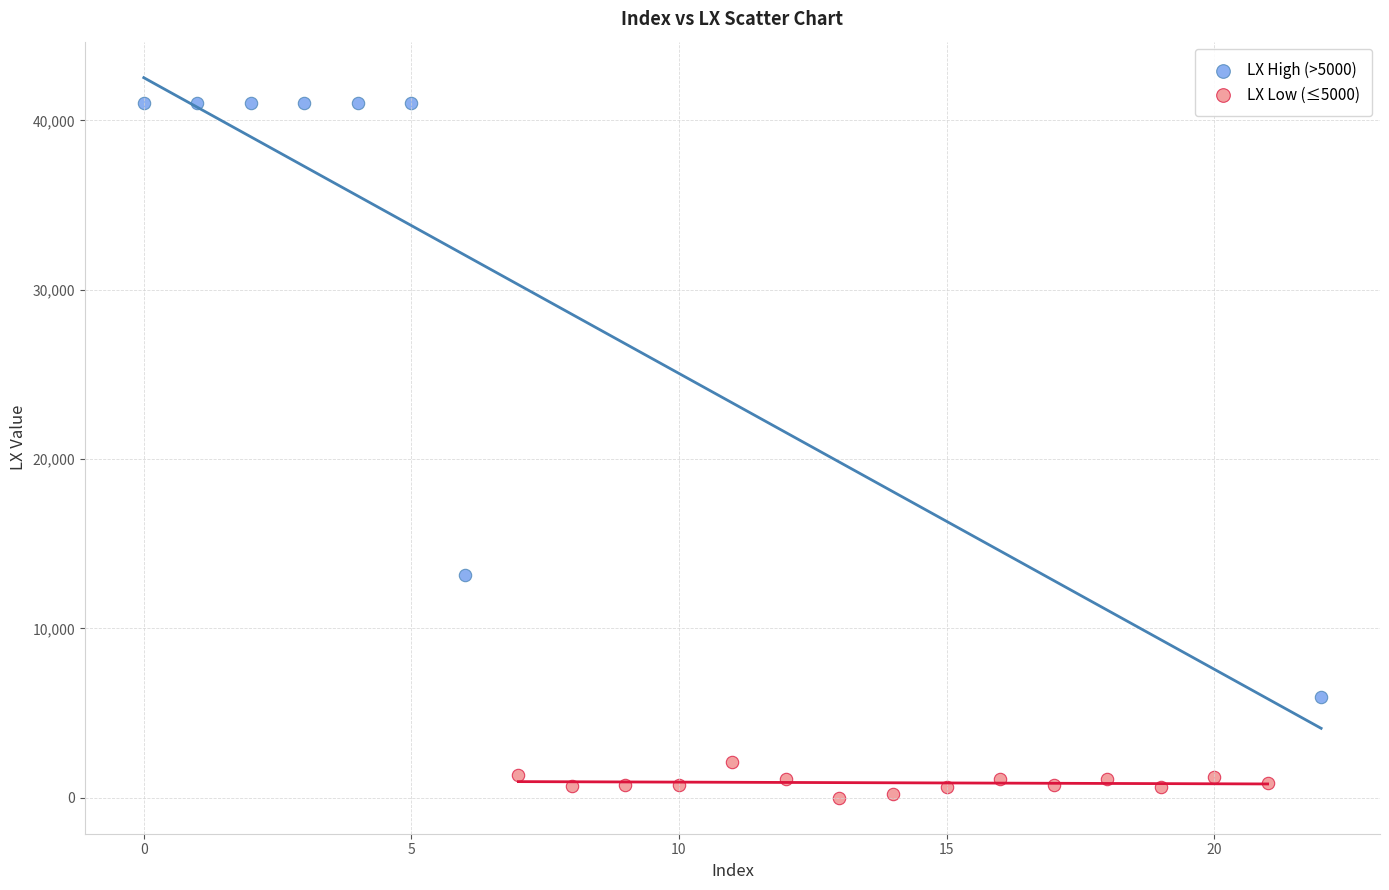

Which series reaches the maximum Y coordinate?

LX High (>5000)